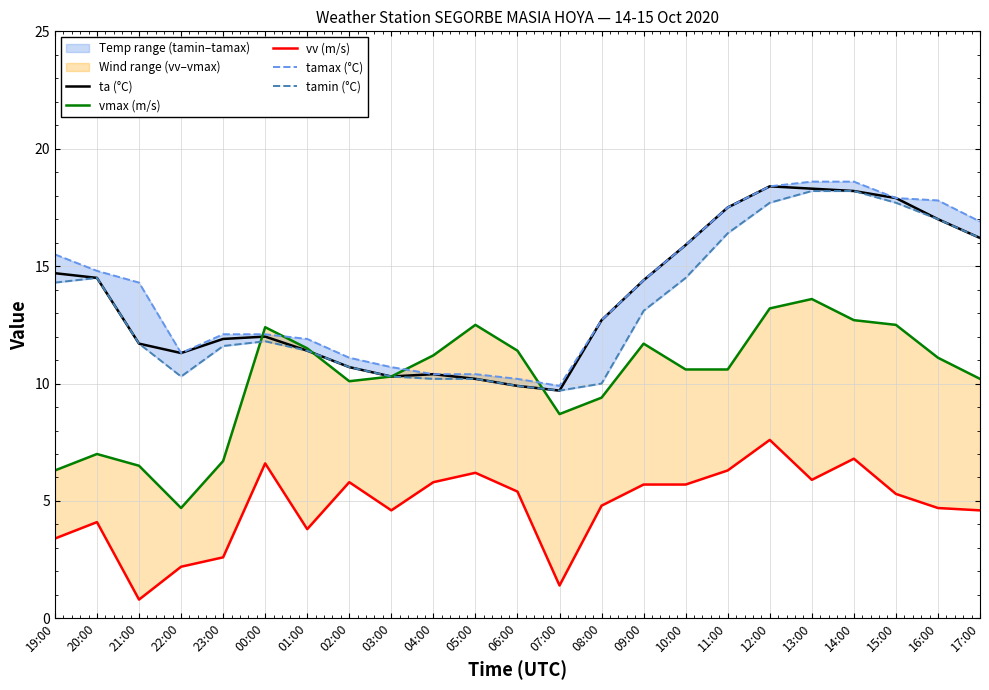

What is the smallest value displayed?

0.8